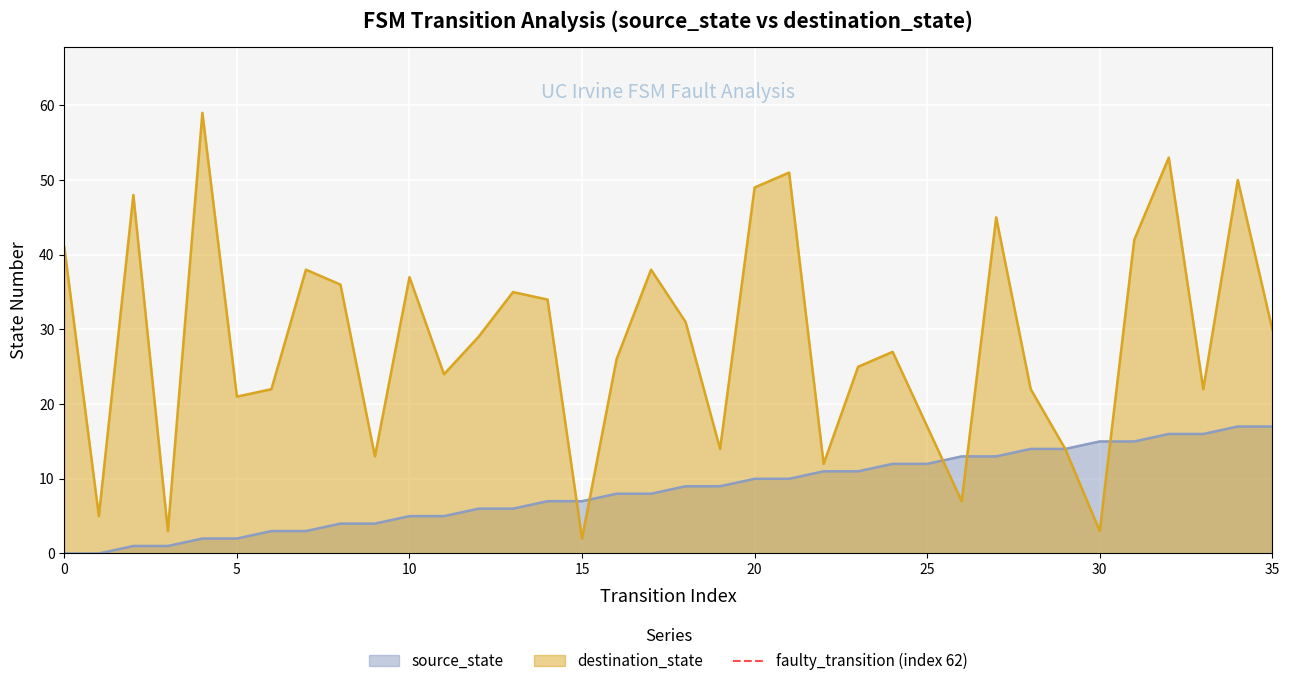

Is it true that source_state equals 12 at 0?

False